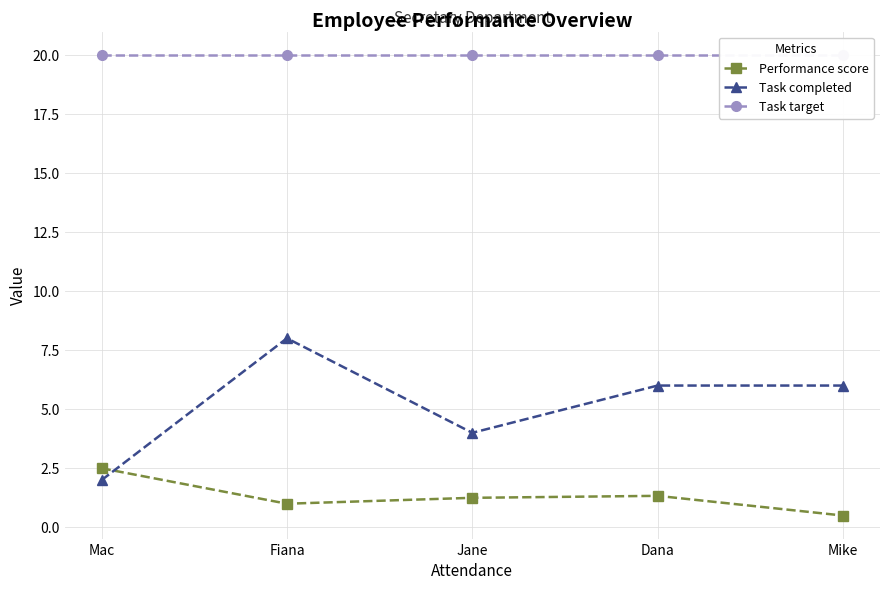

In Task completed, how many points are lower than both neighbors (excluding endpoints)?

1